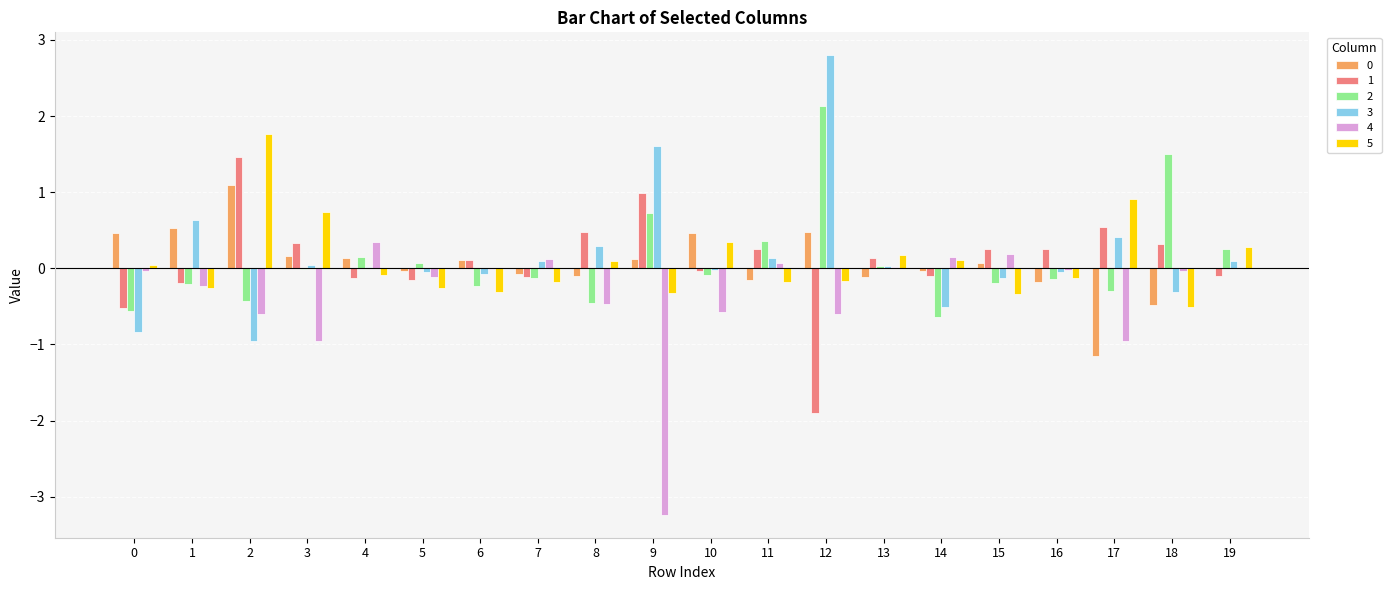

What is the sum of all 1 values?

1.9